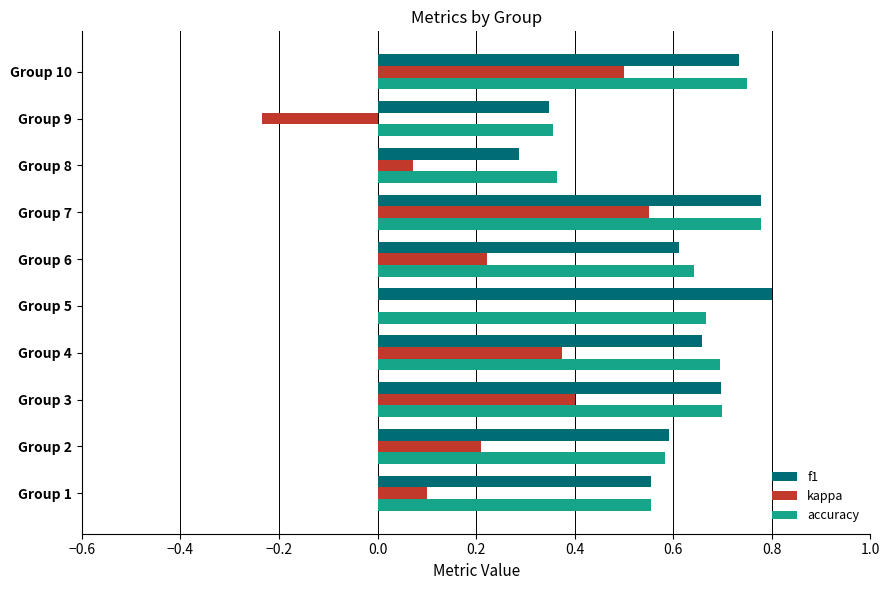

What is the sum of all kappa values?

2.2